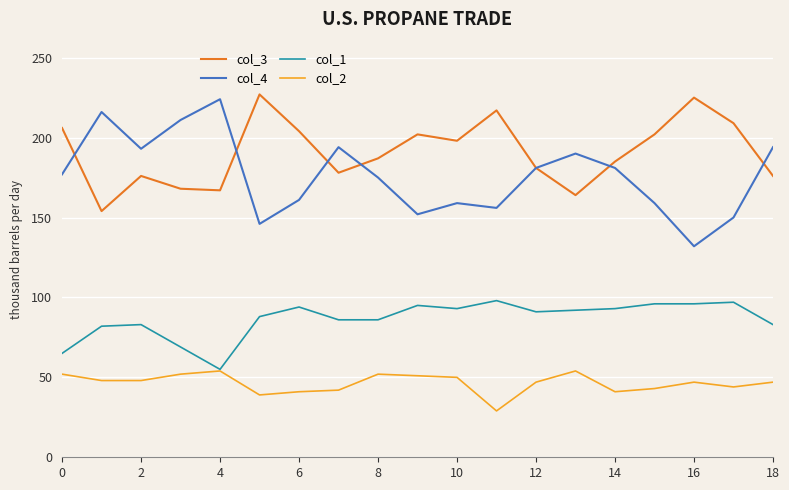

True or false: col_4 and col_2 intersect in this chart.

False